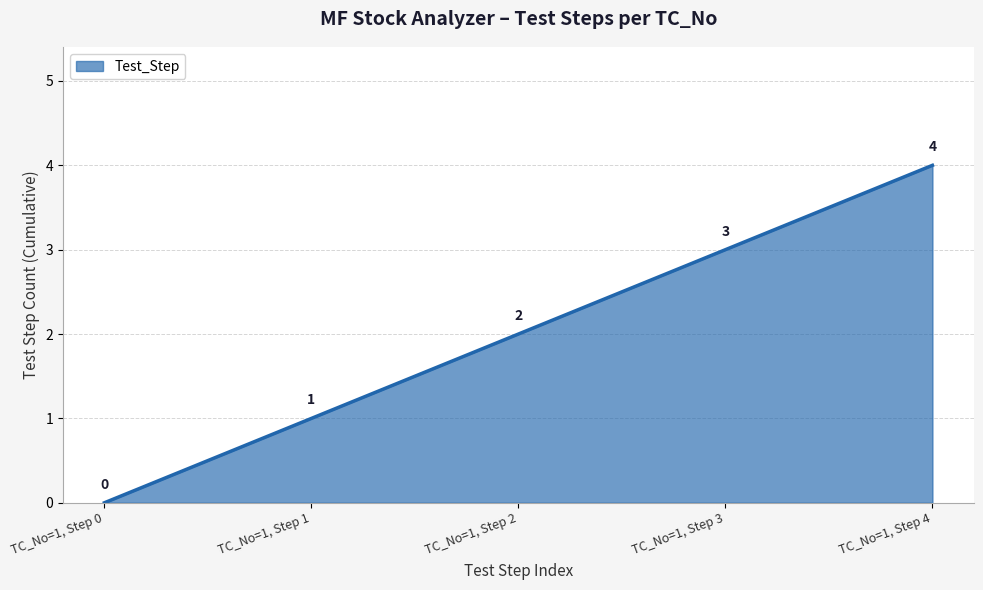

Count the number of data series in this chart.

1